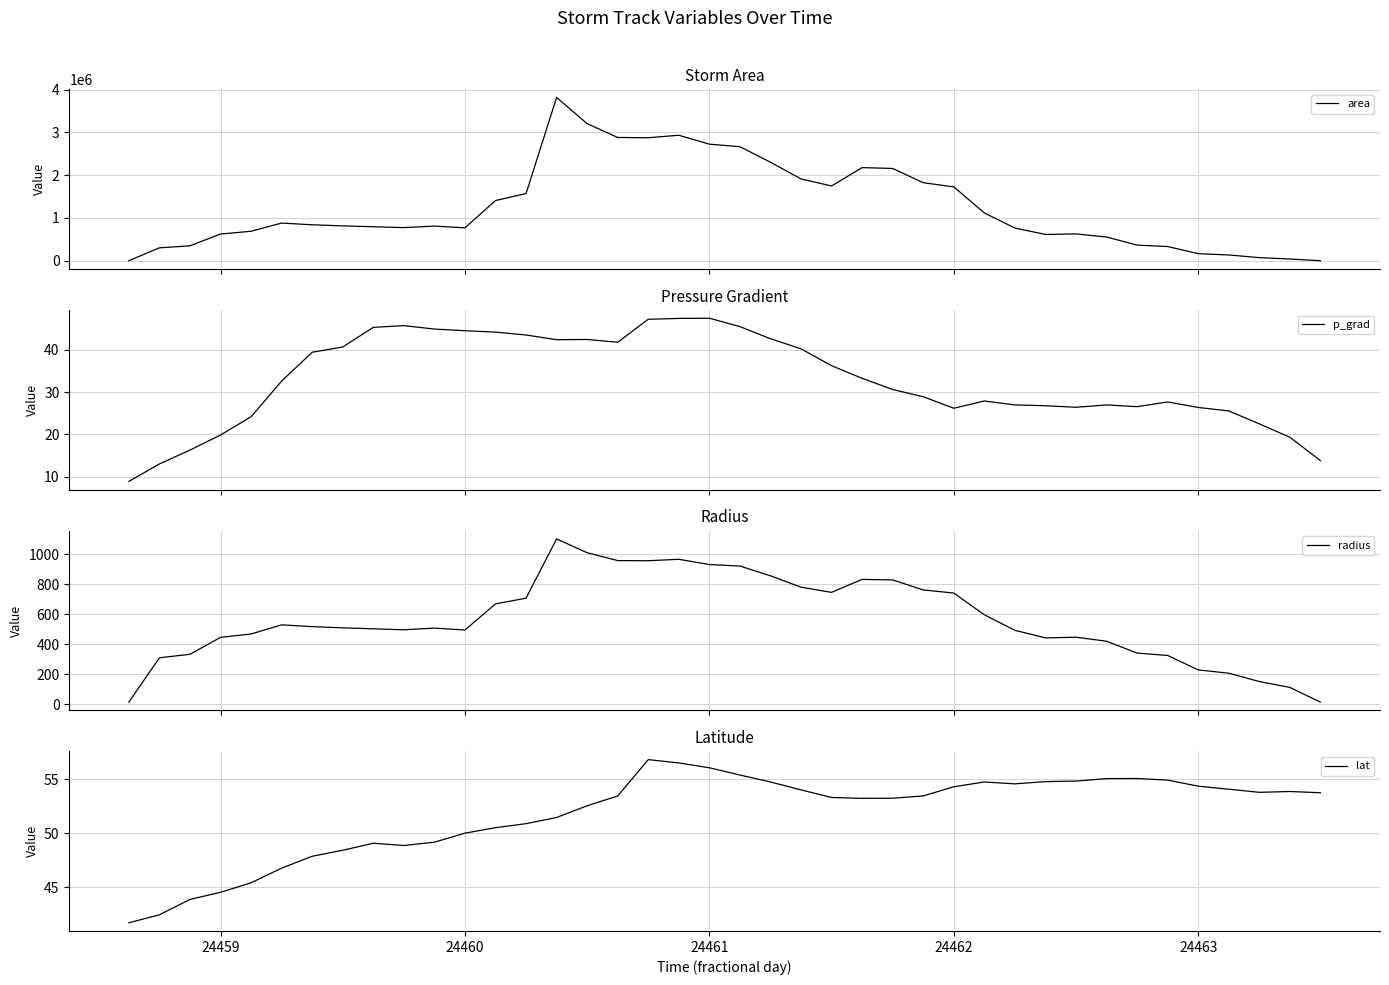

What is the minimum value for p_grad?

8.9